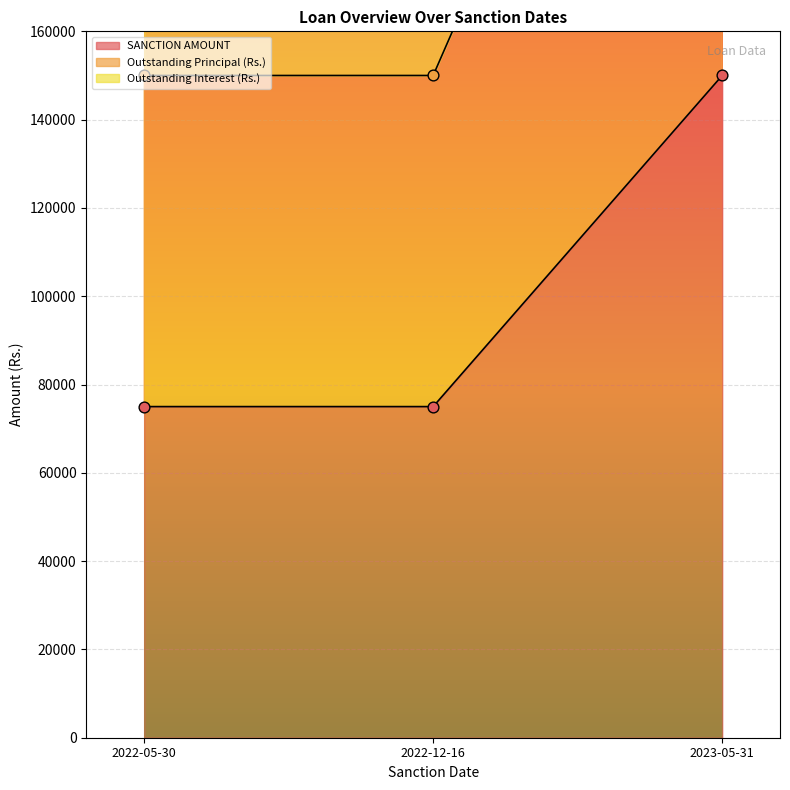

Is the value of SANCTION AMOUNT at 2022-12-16 greater than the value of Outstanding Interest (Rs.) at 2023-05-31?

No